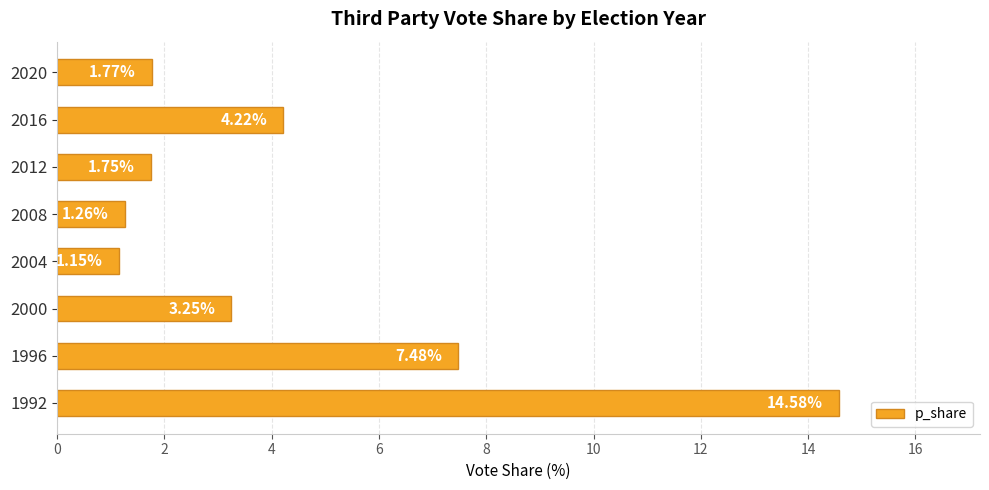

What is the change in value from 2000 to 2008?

-2.0